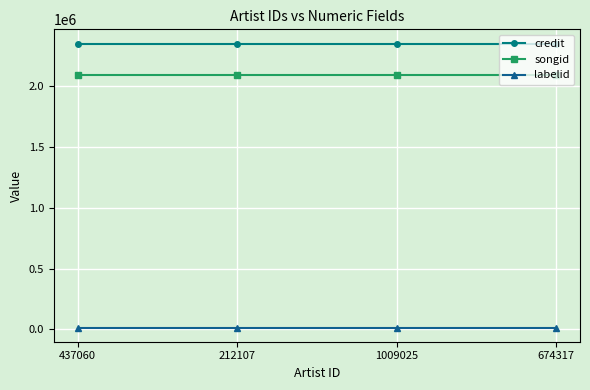

The value of songid at 674317 is 2095594. True or false?

True